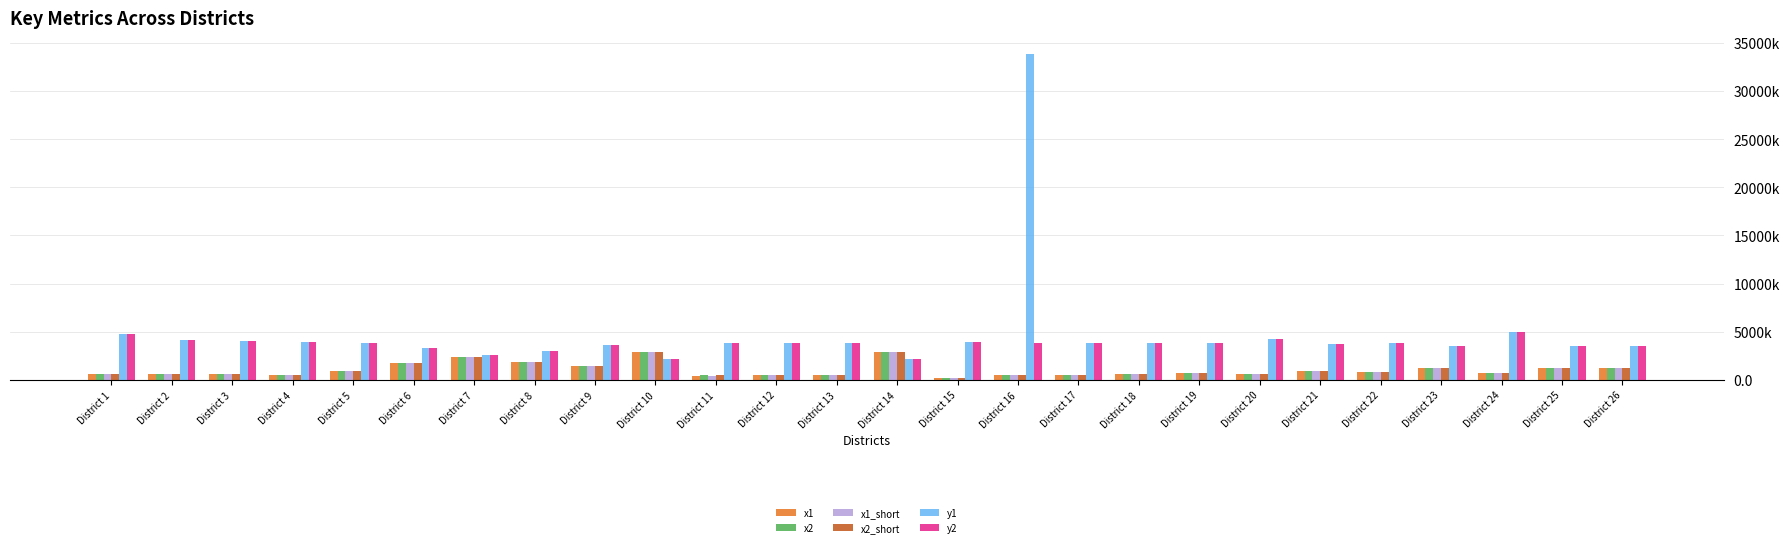

Is it true that x2_short equals 745.2 at District 24?

True